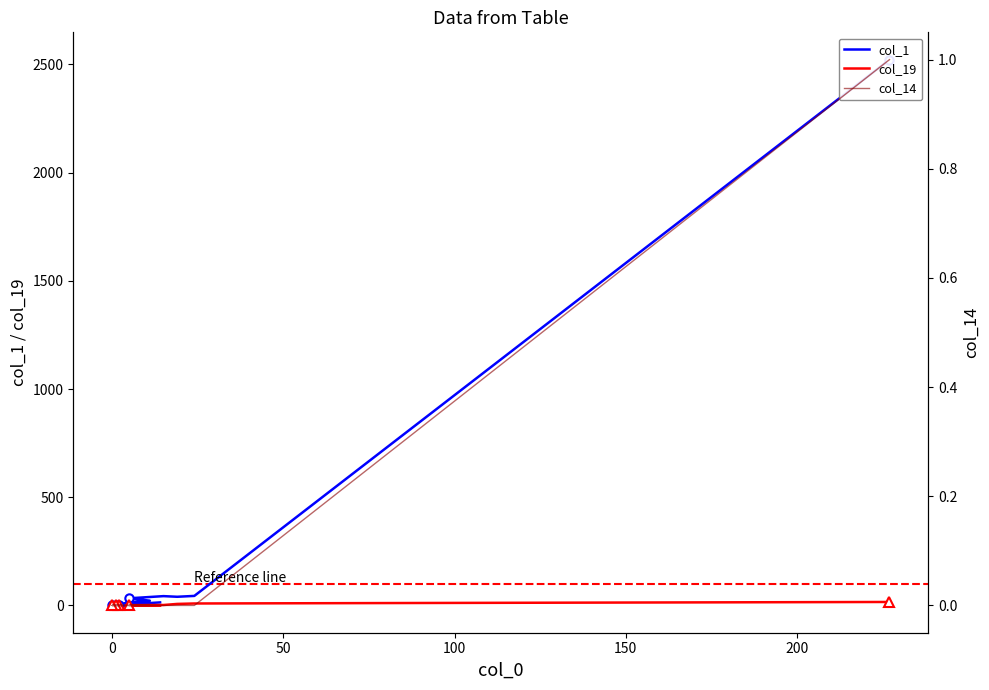

True or false: col_19 and col_14 cross at least once.

False